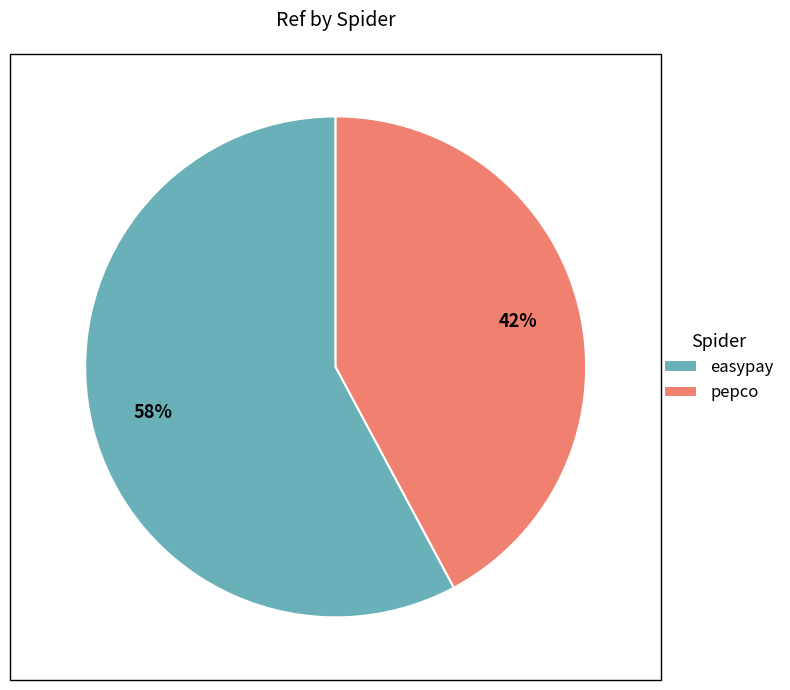

To the nearest percent, what portion does pepco represent?

42%